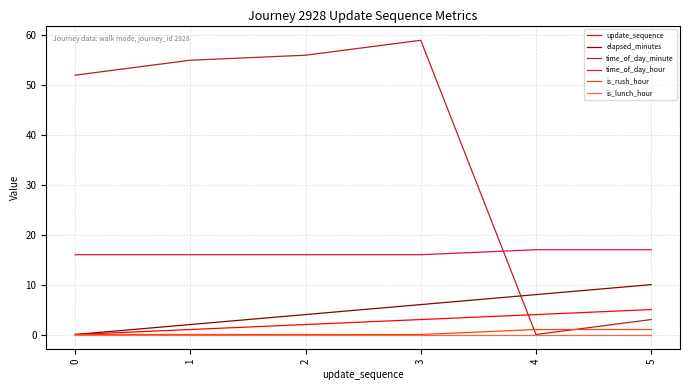

Is the value of is_lunch_hour at 4 greater than the value of time_of_day_hour at 4?

No